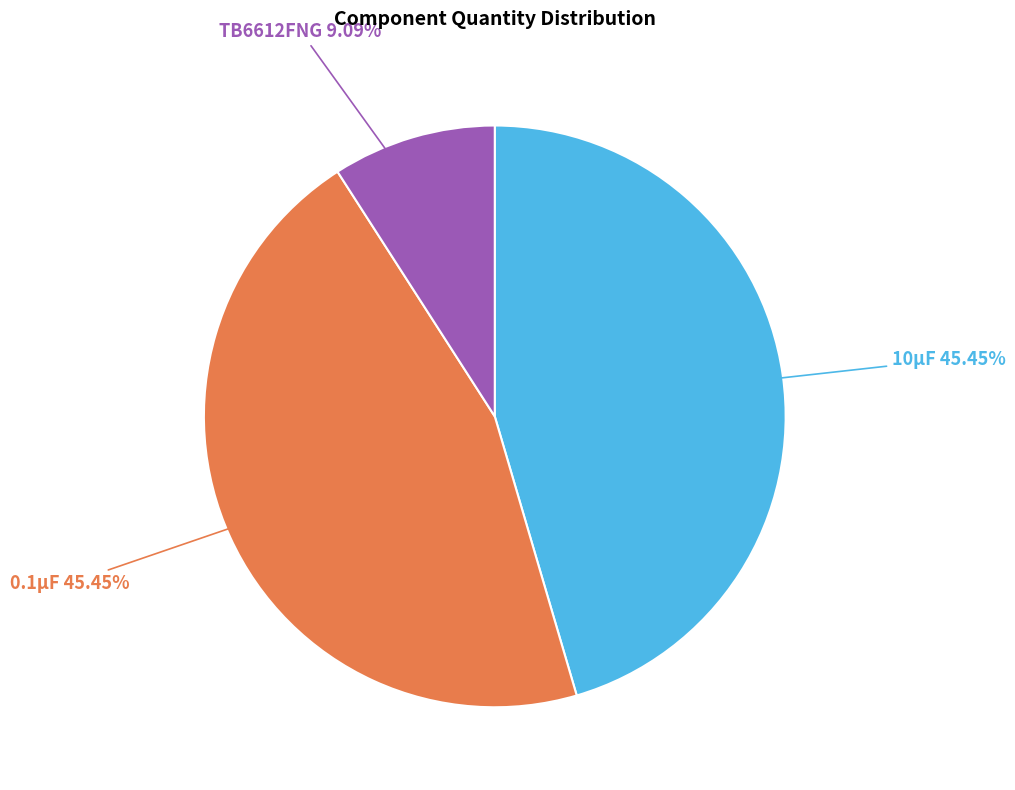

Does any single category account for the majority?

No